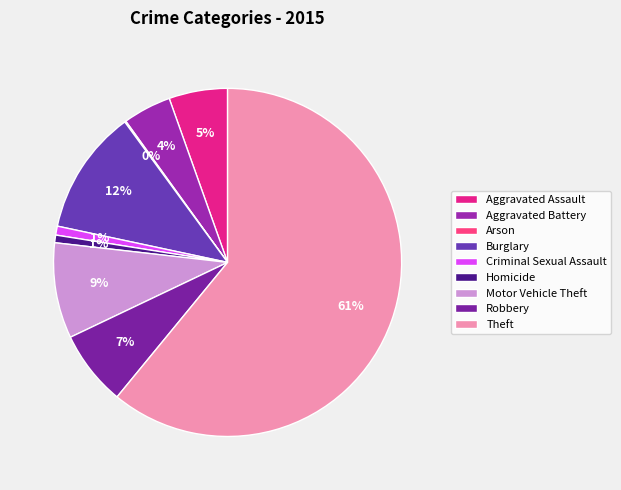

The Aggravated Assault slice represents 5% of the pie. True or false?

True